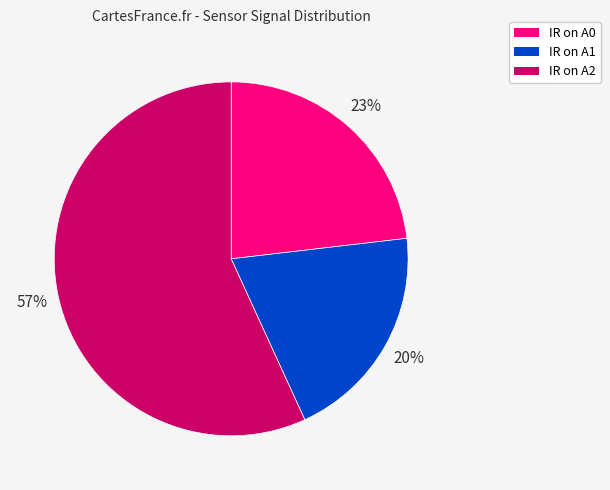

Count the number of slices in the pie.

3